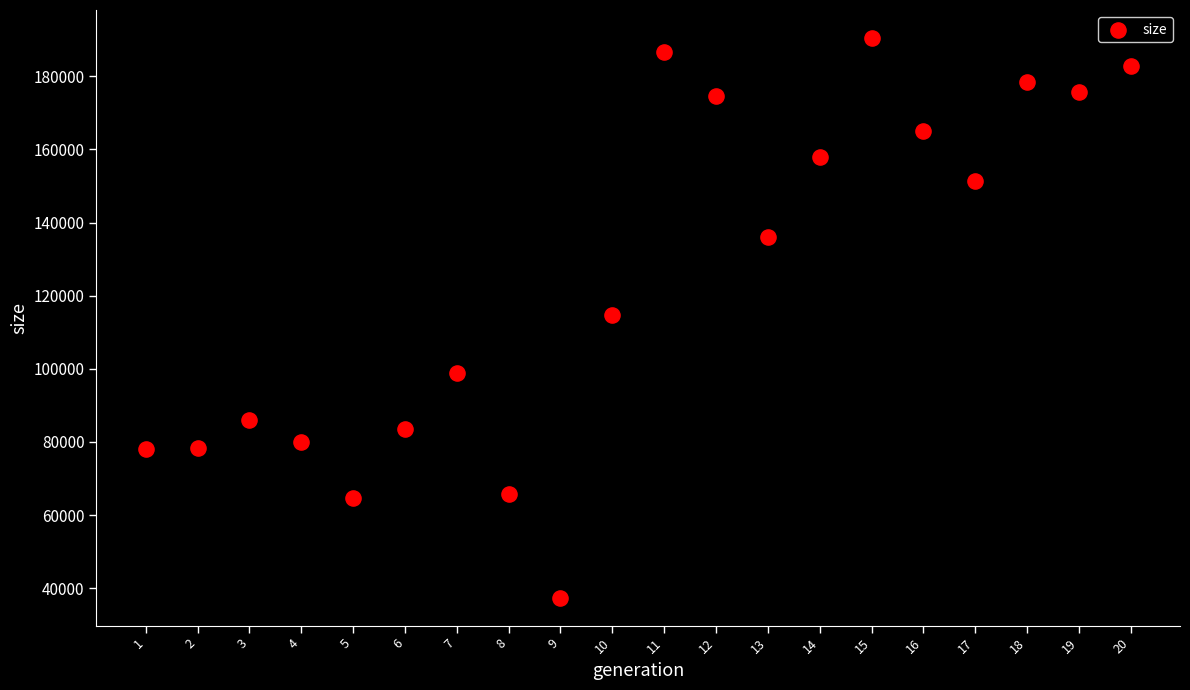

What is the range of X values (max minus min)?

19